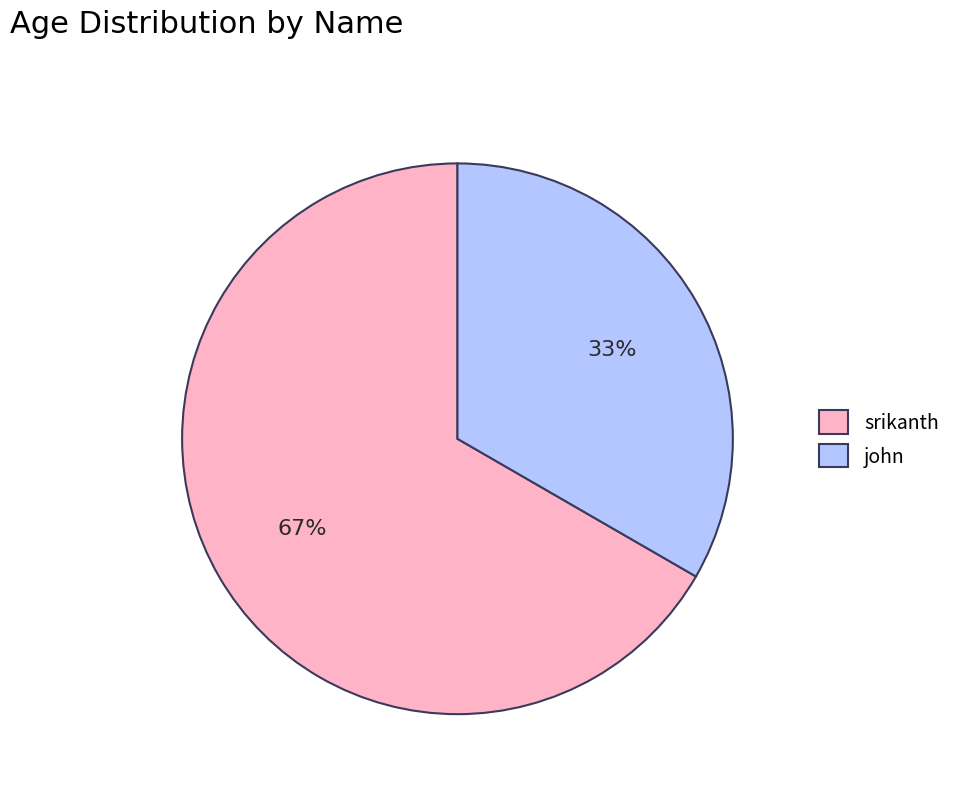

Is the sum of john and srikanth greater than half?

Yes